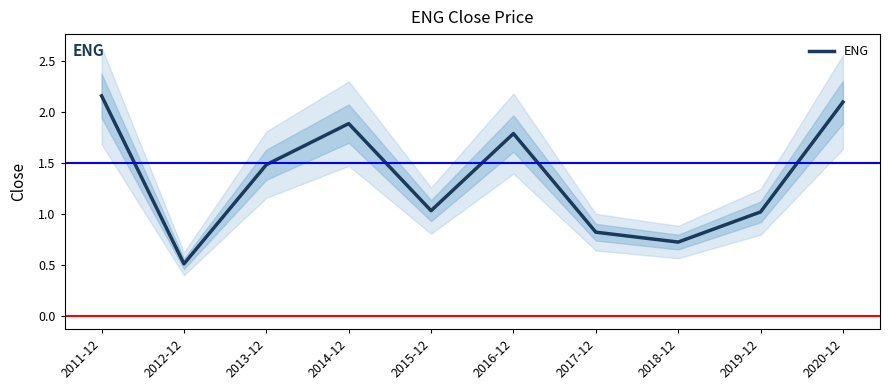

How many interior local peaks (higher than both neighbors) does the data have?

2